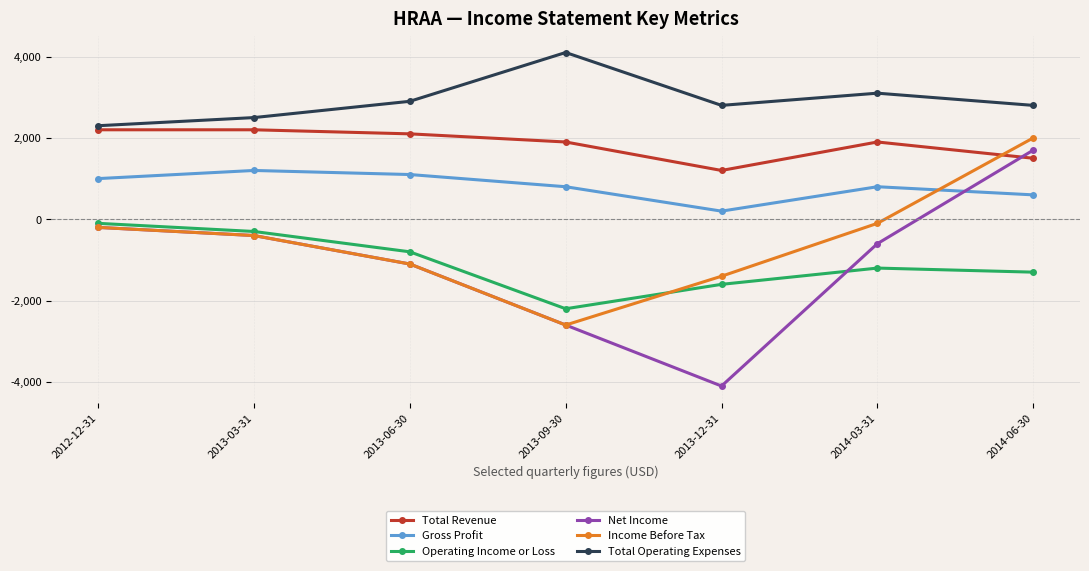

At which label does Gross Profit reach its peak?

2013-03-31